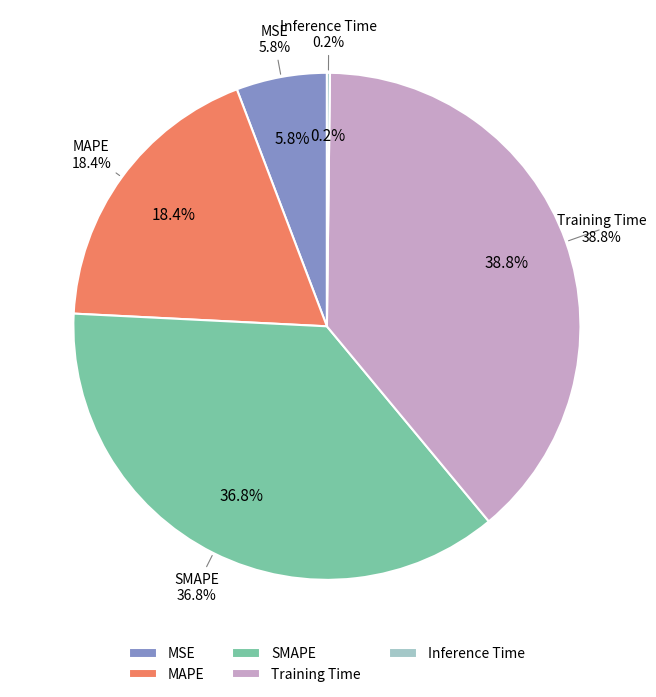

Does any single category account for the majority?

No